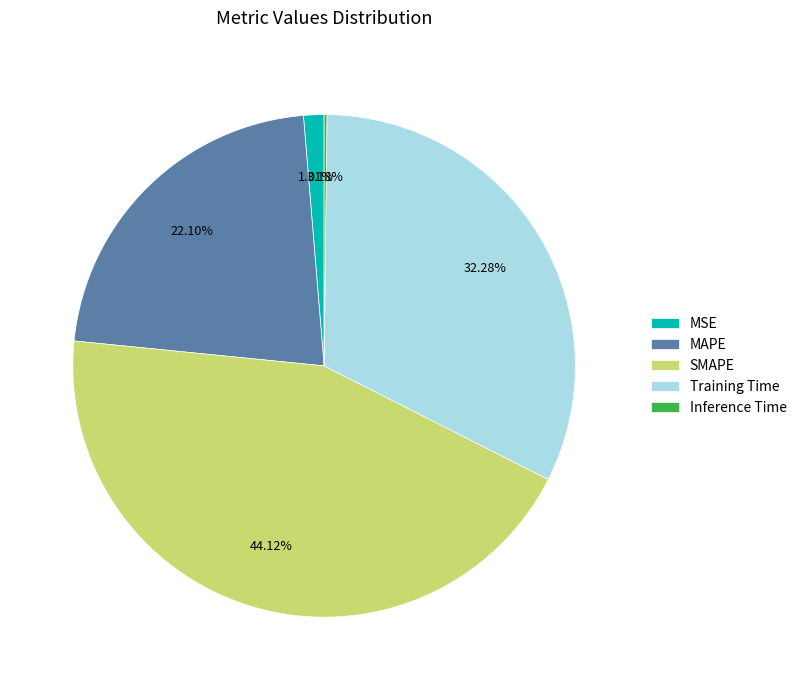

Which has a higher value, SMAPE or Training Time?

SMAPE